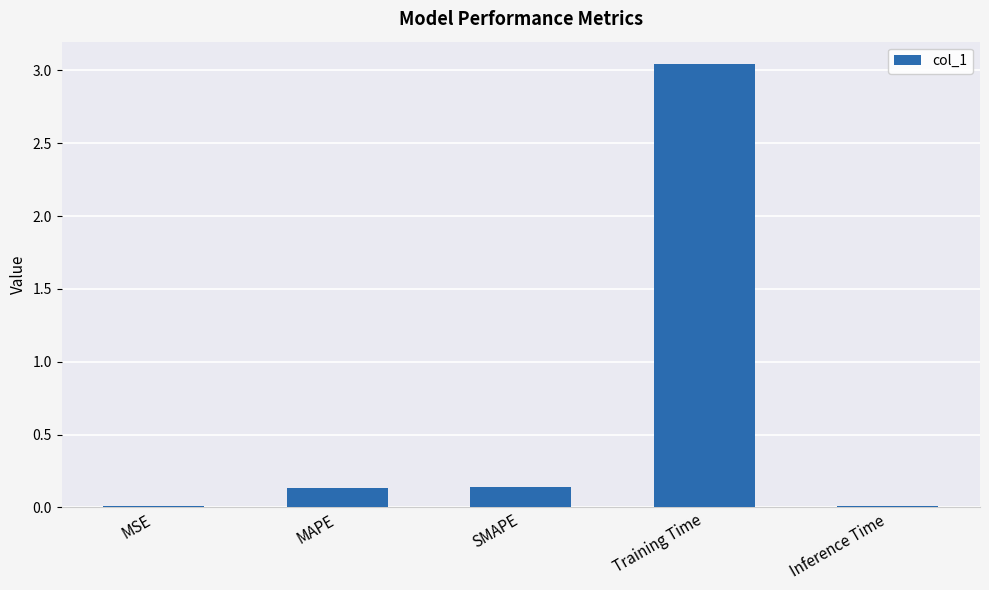

What is the sum of all values?

3.3